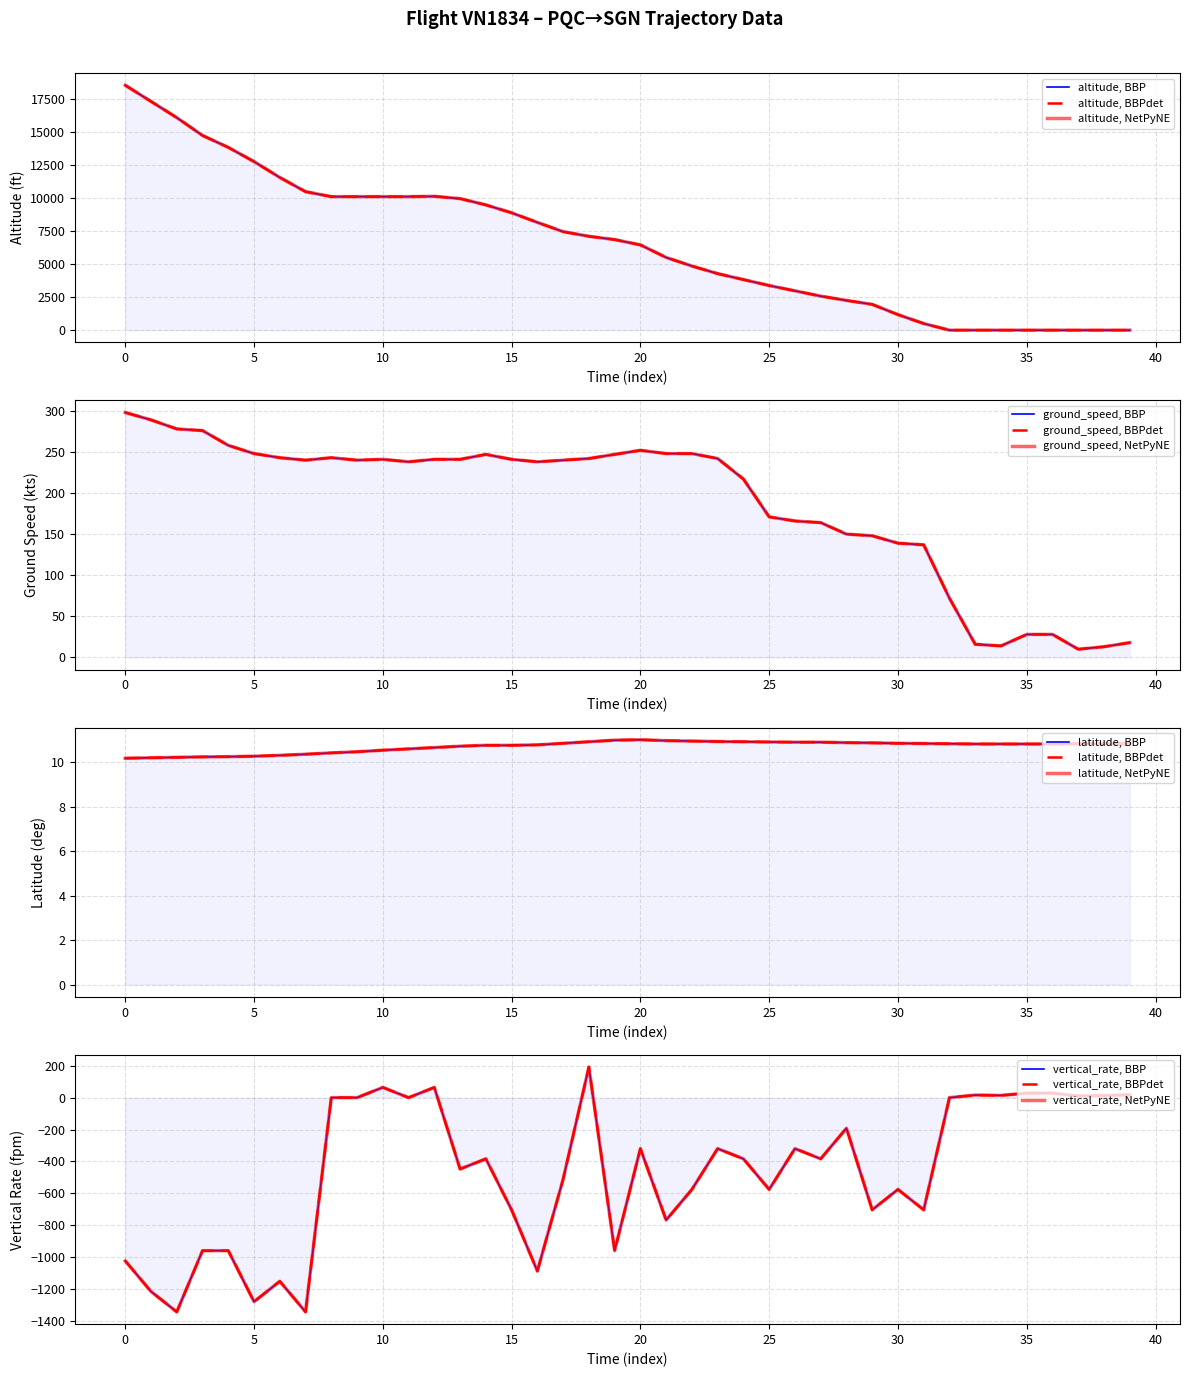

Reading left to right, what are all the values shown in this chart?

altitude: 18525.0	17300.0	16075.0	14725.0	13825.0	12750.0	11550.0	10475.0	10100.0	10100.0	10100.0	10100.0	10125.0	9950.0	9475.0	8875.0	8150.0	7450.0	7100.0	6850.0	6450.0	5500.0	4850.0	4275.0	3825.0	3375.0	2975.0	2575.0	2250.0	1950.0	1175.0	500.0	0.0	0.0	0.0	0.0	0.0	0.0	0.0	0.0
ground_speed: 298.0	289.0	278.0	276.0	258.0	248.0	243.0	240.0	243.0	240.0	241.0	238.0	241.0	241.0	247.0	241.0	238.0	240.0	242.0	247.0	252.0	248.0	248.0	242.0	217.0	171.0	166.0	164.0	150.0	148.0	139.0	137.0	72.0	16.0	14.0	28.0	28.0	10.0	13.0	18.0
latitude: 10.2	10.2	10.2	10.2	10.2	10.3	10.3	10.3	10.4	10.5	10.5	10.6	10.7	10.7	10.8	10.8	10.8	10.8	10.9	11.0	11.0	11.0	10.9	10.9	10.9	10.9	10.9	10.9	10.9	10.9	10.8	10.8	10.8	10.8	10.8	10.8	10.8	10.8	10.8	10.8
vertical_rate: -1024.0	-1216.0	-1344.0	-960.0	-960.0	-1280.0	-1152.0	-1344.0	0.0	0.0	64.0	0.0	64.0	-448.0	-384.0	-704.0	-1088.0	-512.0	192.0	-960.0	-320.0	-768.0	-576.0	-320.0	-384.0	-576.0	-320.0	-384.0	-192.0	-704.0	-576.0	-704.0	0.0	16.0	14.0	28.0	28.0	10.0	13.0	18.0